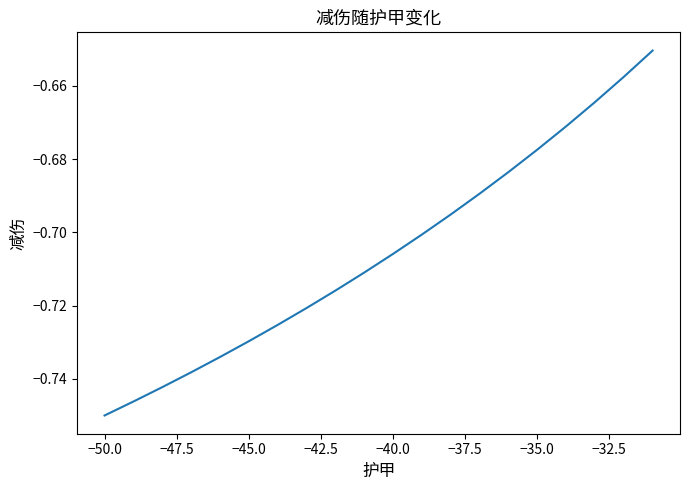

Which label corresponds to the smallest value in the chart?

−50.0